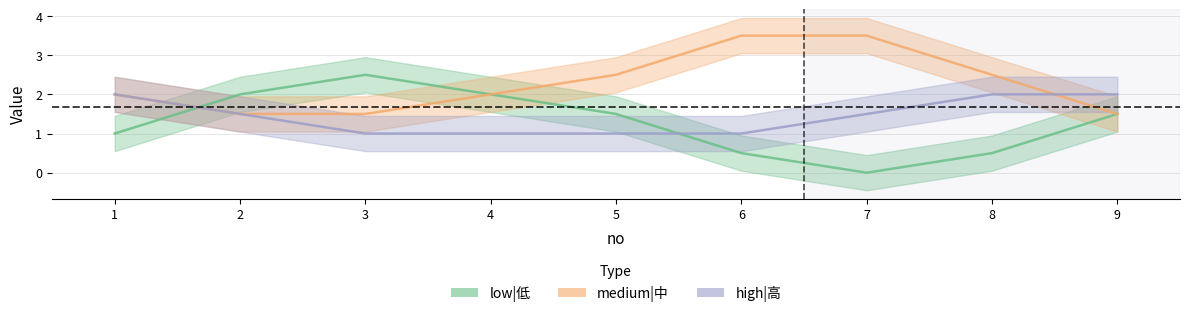

What is the highest value of the high|高 series?

2